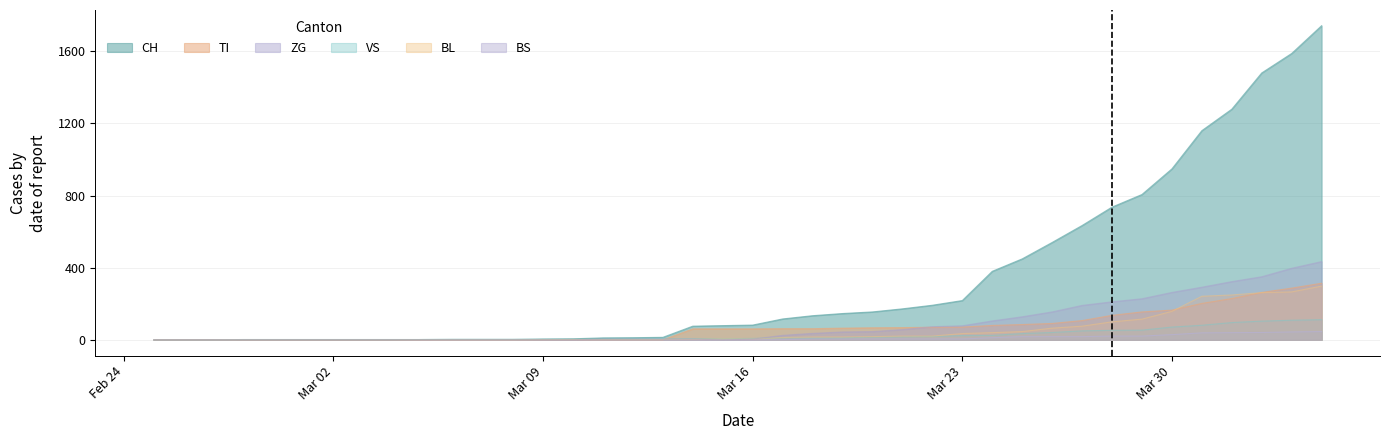

Which series has the largest total across all categories?

CH